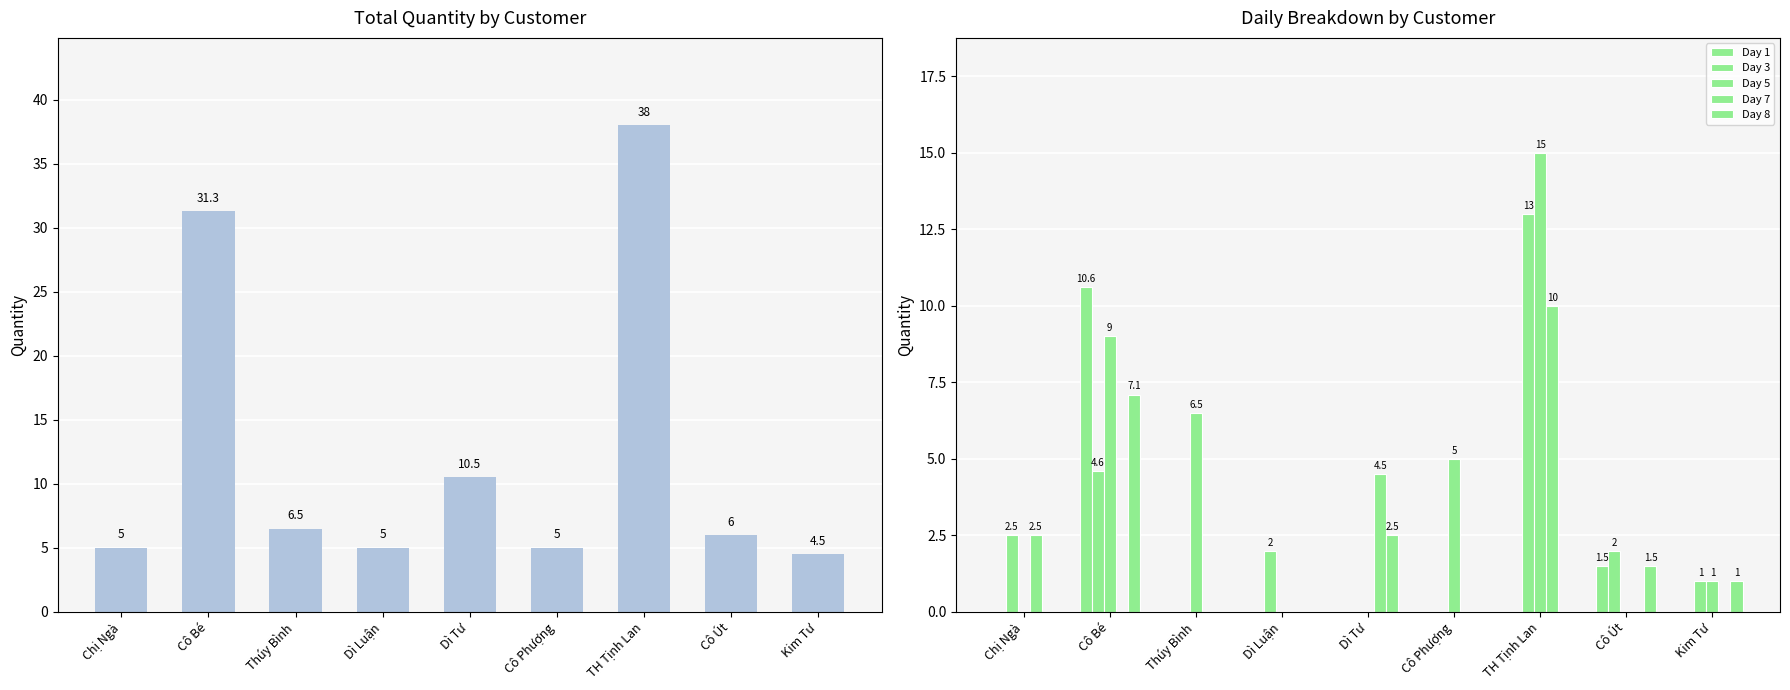

Reading left to right, list all the values displayed in this chart.

Tổng SL: Chị Ngà=5.0	Cô Bé=31.3	Thúy Bình=6.5	Dì Luận=5.0	Dì Tư=10.5	Cô Phượng=5.0	TH Tịnh Lan=38.0	Cô Út=6.0	Kim Tư=4.5
Day 1: Chị Ngà=0.0	Cô Bé=10.6	Thúy Bình=0.0	Dì Luận=0.0	Dì Tư=0.0	Cô Phượng=0.0	TH Tịnh Lan=0.0	Cô Út=1.5	Kim Tư=0.0
Day 3: Chị Ngà=2.5	Cô Bé=4.6	Thúy Bình=0.0	Dì Luận=2.0	Dì Tư=0.0	Cô Phượng=0.0	TH Tịnh Lan=13.0	Cô Út=2.0	Kim Tư=1.0
Day 5: Chị Ngà=0.0	Cô Bé=9.0	Thúy Bình=6.5	Dì Luận=0.0	Dì Tư=0.0	Cô Phượng=5.0	TH Tịnh Lan=15.0	Cô Út=0.0	Kim Tư=1.0
Day 7: Chị Ngà=2.5	Cô Bé=0.0	Thúy Bình=0.0	Dì Luận=0.0	Dì Tư=4.5	Cô Phượng=0.0	TH Tịnh Lan=10.0	Cô Út=0.0	Kim Tư=0.0
Day 8: Chị Ngà=0.0	Cô Bé=7.1	Thúy Bình=0.0	Dì Luận=0.0	Dì Tư=2.5	Cô Phượng=0.0	TH Tịnh Lan=0.0	Cô Út=1.5	Kim Tư=1.0